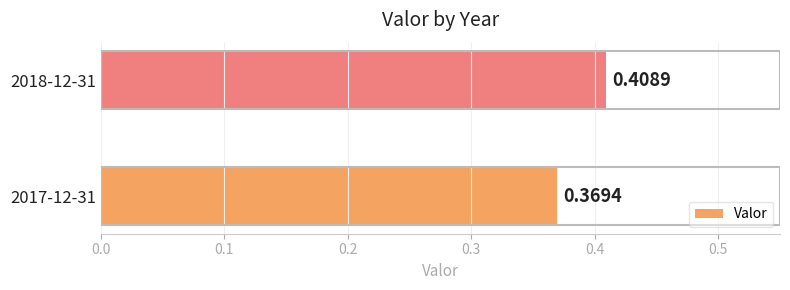

How many distinct data groups are displayed?

1